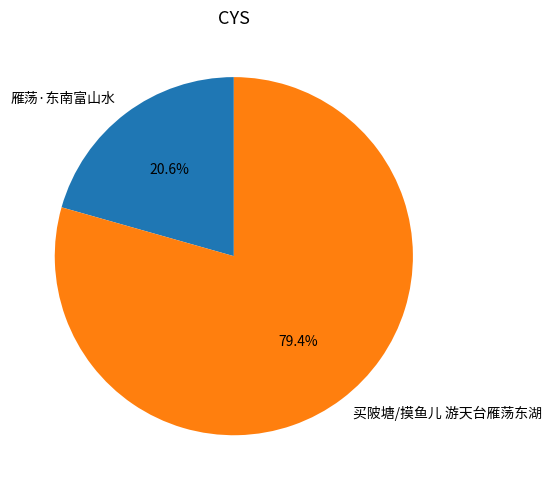

To the nearest percent, what is the combined percentage of 雁荡·东南富山水 and 买陂塘/摸鱼儿 游天台雁荡东湖?

100%